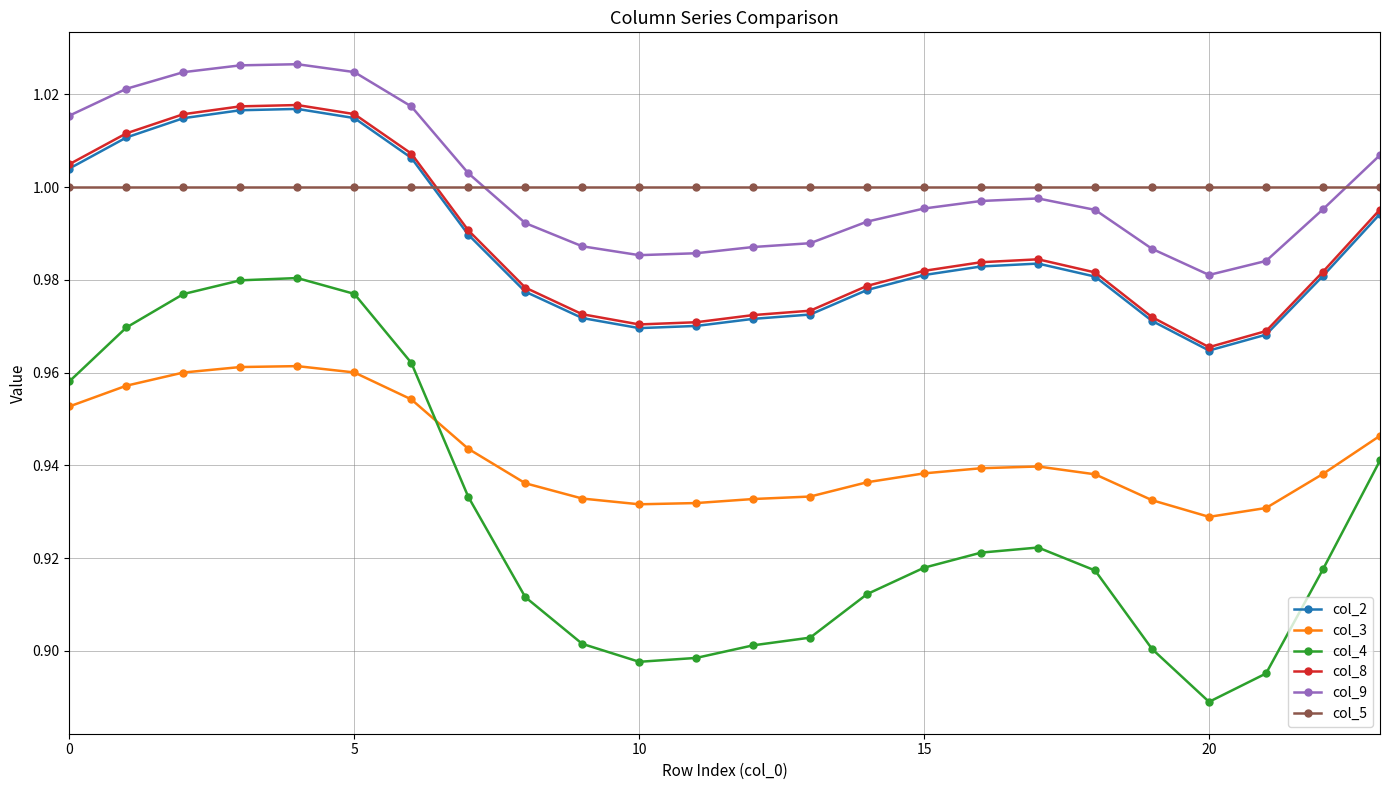

What are all the series names shown in the legend?

col_2, col_3, col_4, col_8, col_9, col_5